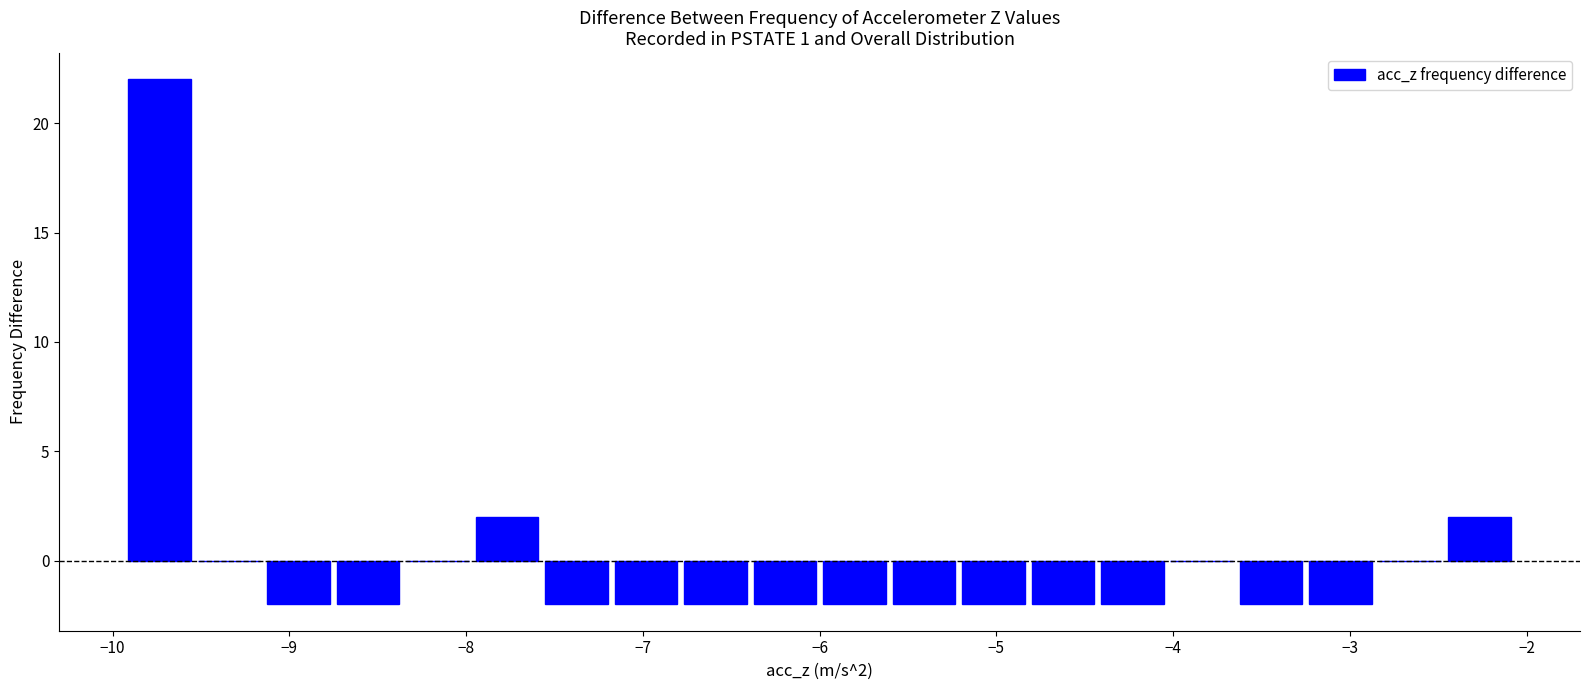

Read against the x-axis, roughly where is the centre of the tallest bar?

-9.7